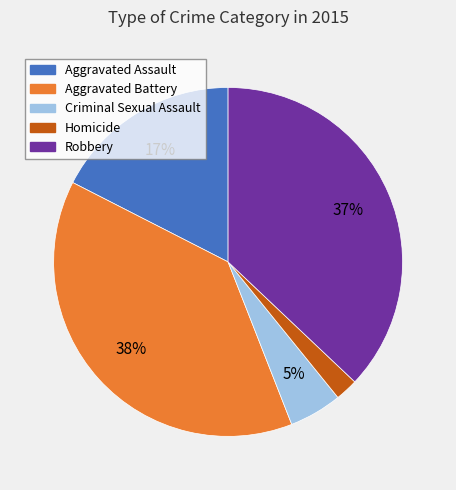

Does Criminal Sexual Assault account for over 50% of the chart?

No